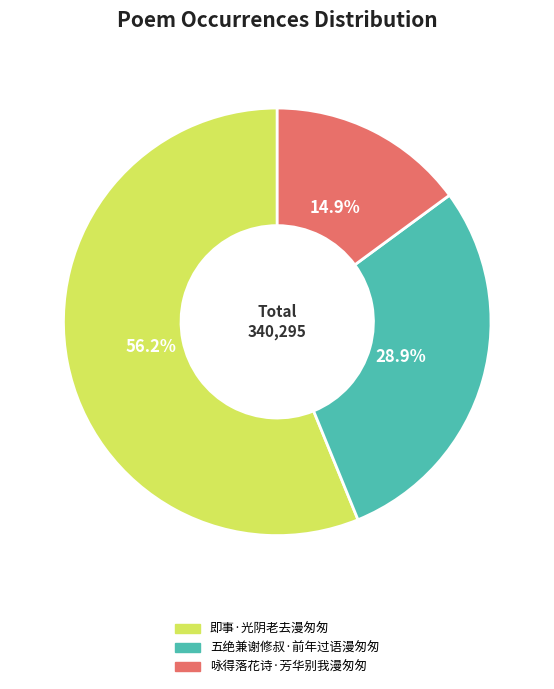

To the nearest percent, what is the difference between the largest and smallest slice percentages?

41%